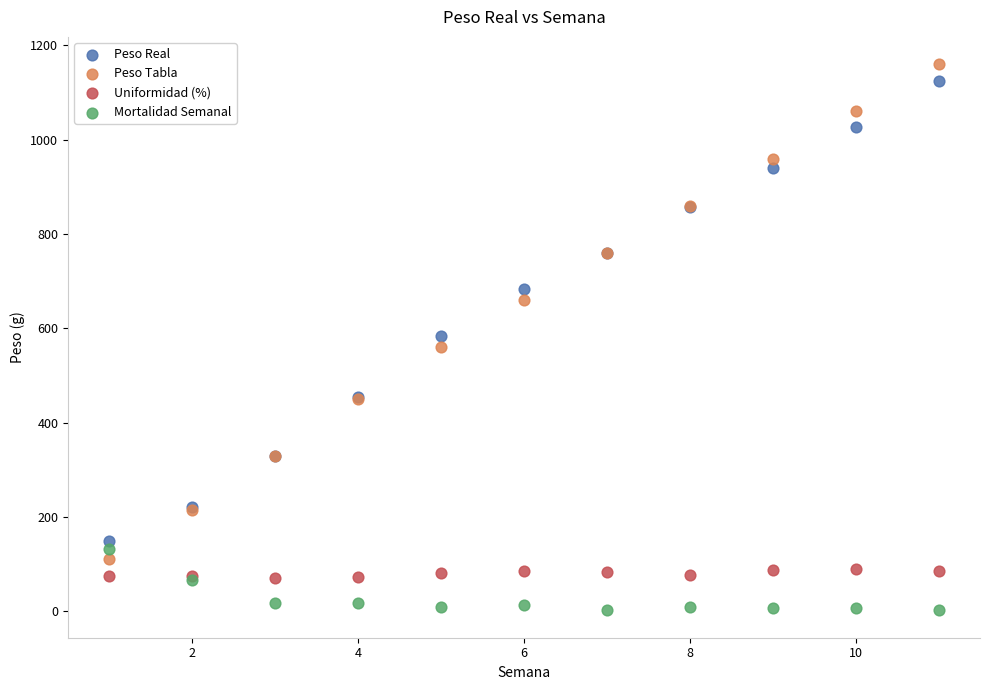

Which series has the largest Y range (max minus min)?

Peso Tabla